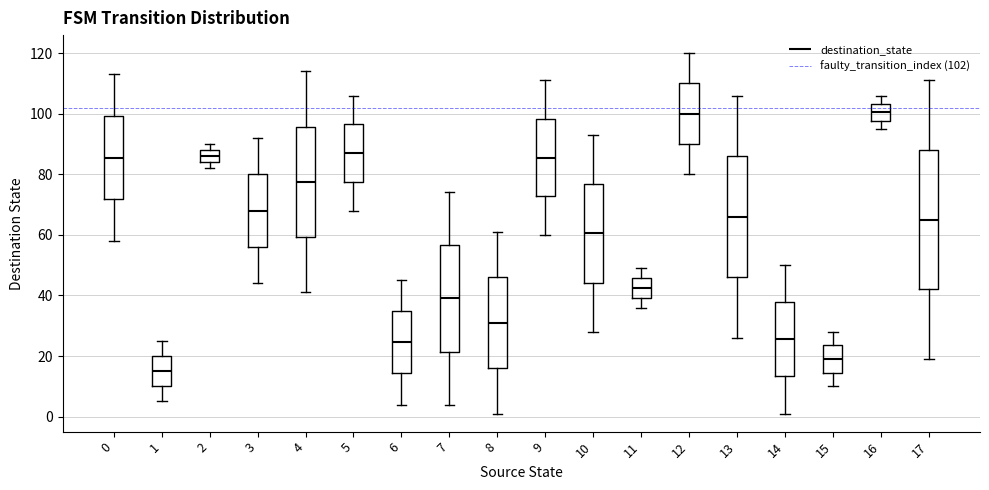

Which box's median line is the lowest?

1